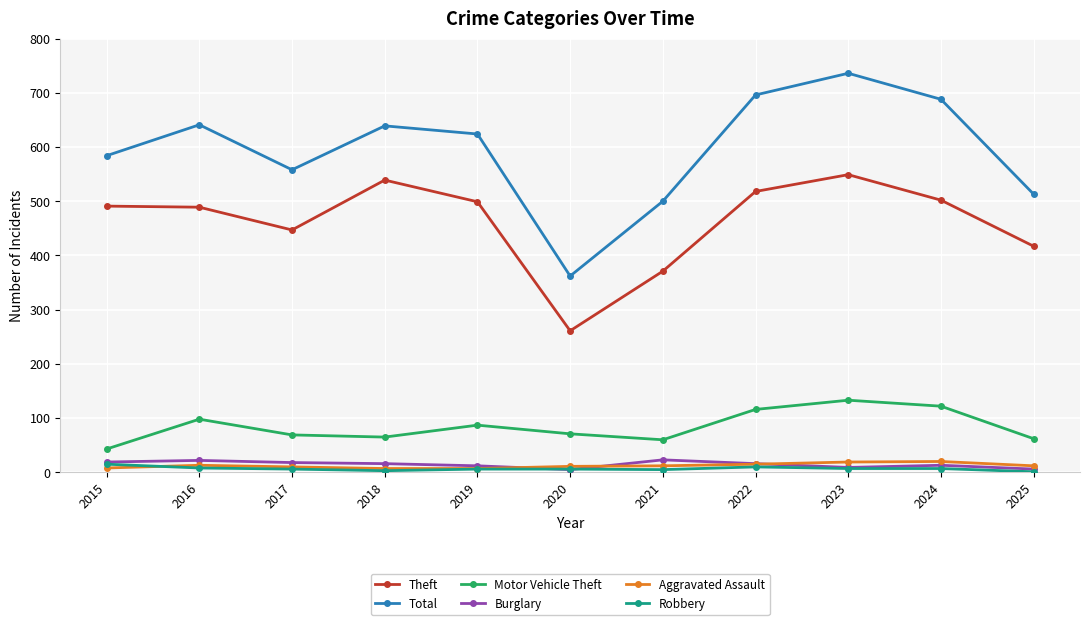

In Burglary, how many points are lower than both neighbors (excluding endpoints)?

2